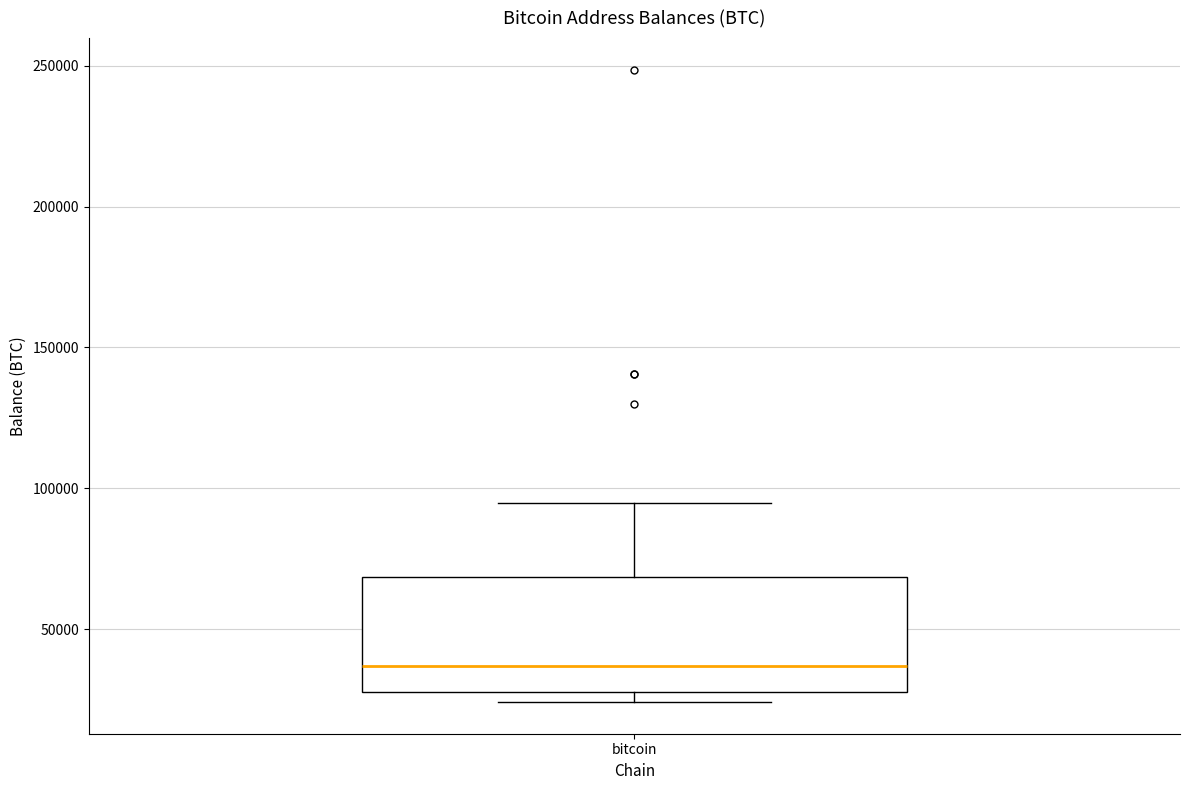

Transcribe this box plot: give where the median line is, the range the box spans, and where the two whiskers end, as read against the y-axis. The values are not printed on the chart, so give them approximately, as read against the axis.

median 35000, box 30000 to 70000, whiskers 25000 to 95000